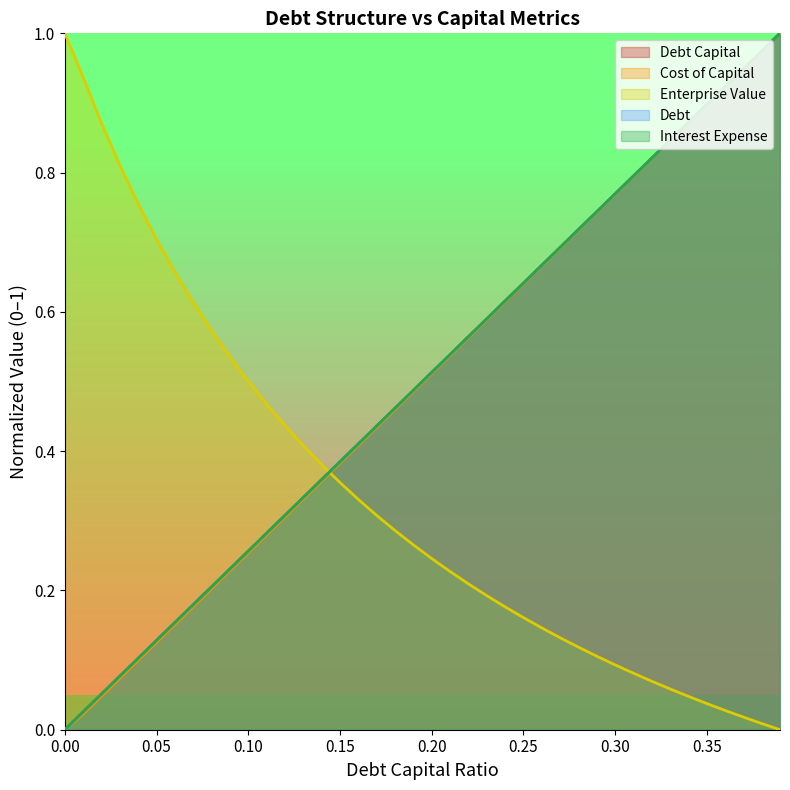

Is it true that enterprise_value equals 0.0 at 0.35?

False